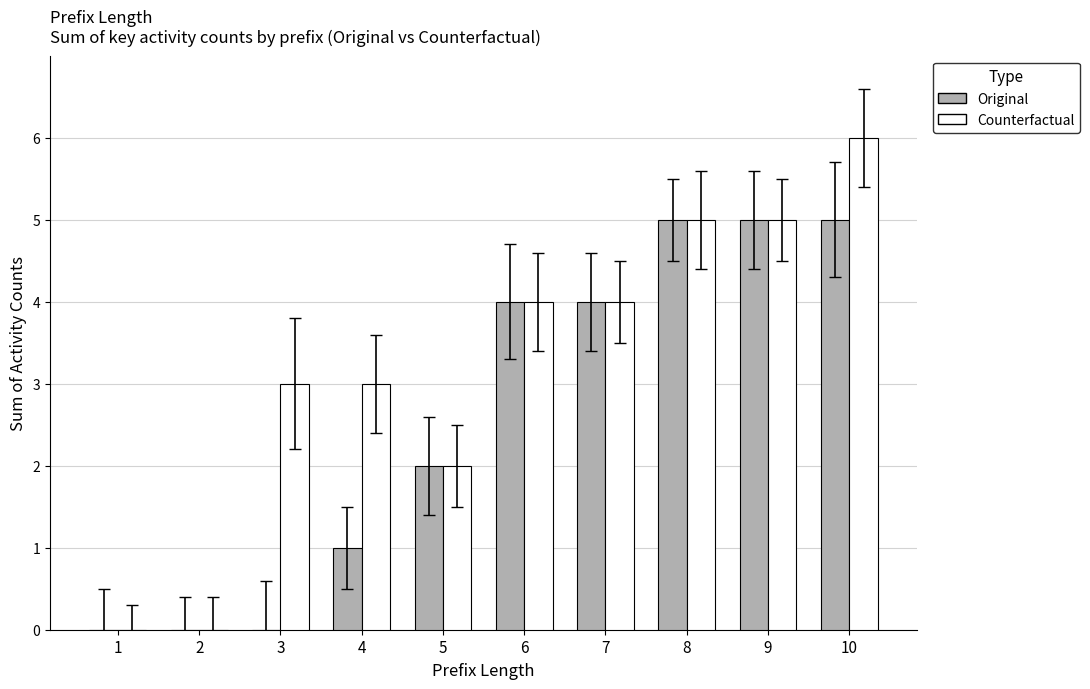

What are all the series names shown in the legend?

Original, Counterfactual